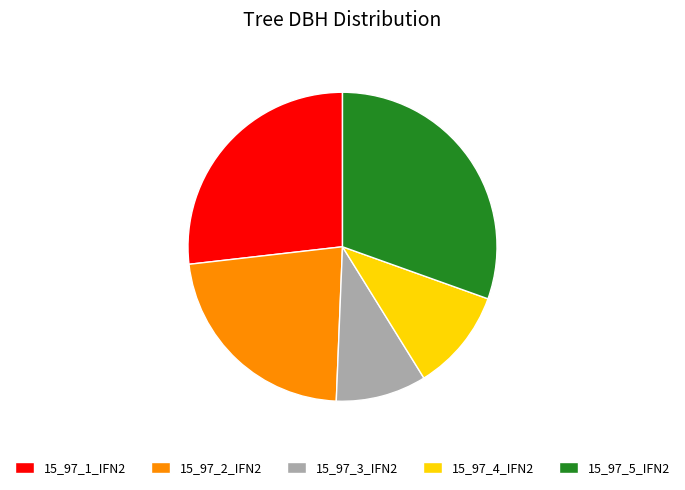

Does any single category account for the majority?

No